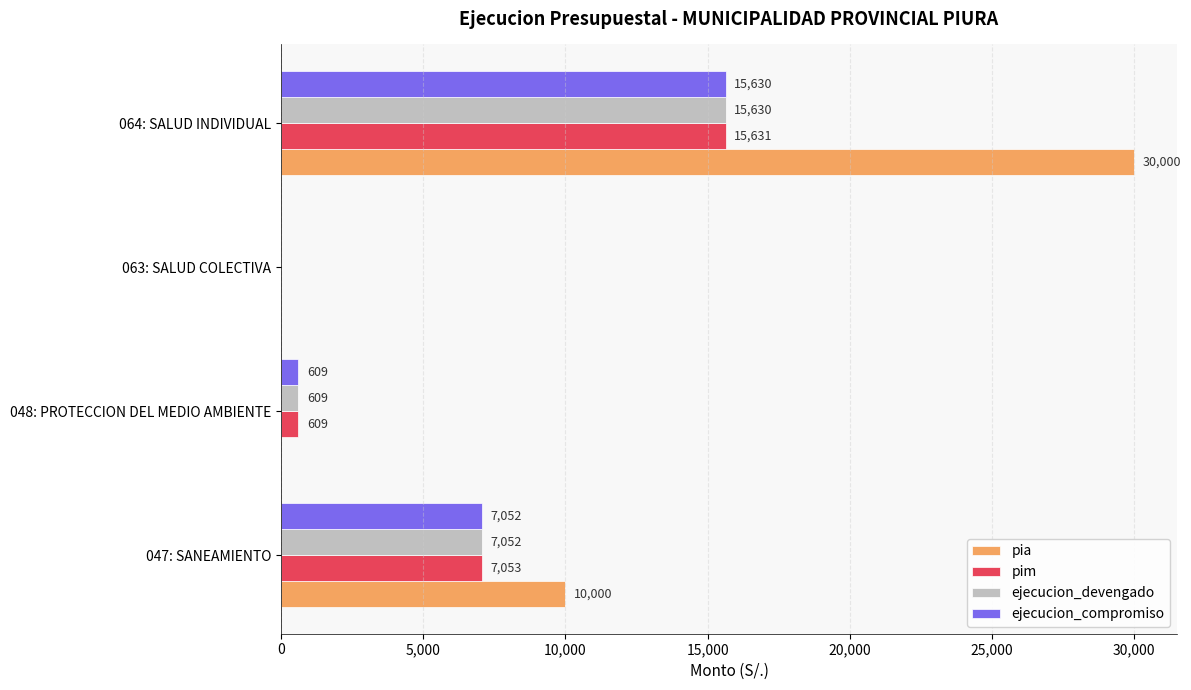

Which series changed the most between 047: SANEAMIENTO and 048: PROTECCION DEL MEDIO AMBIENTE?

pia